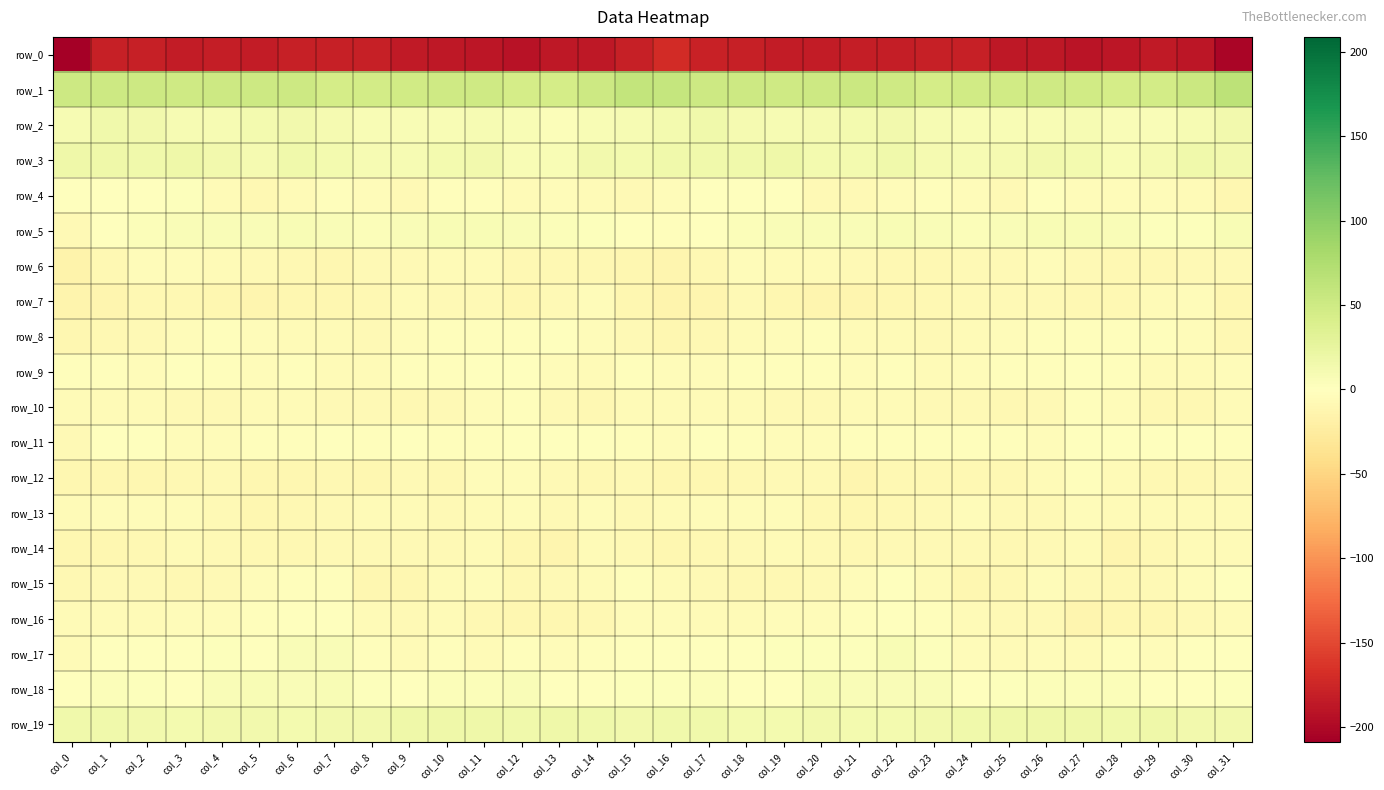

Which category has the highest value across all series?

col_31